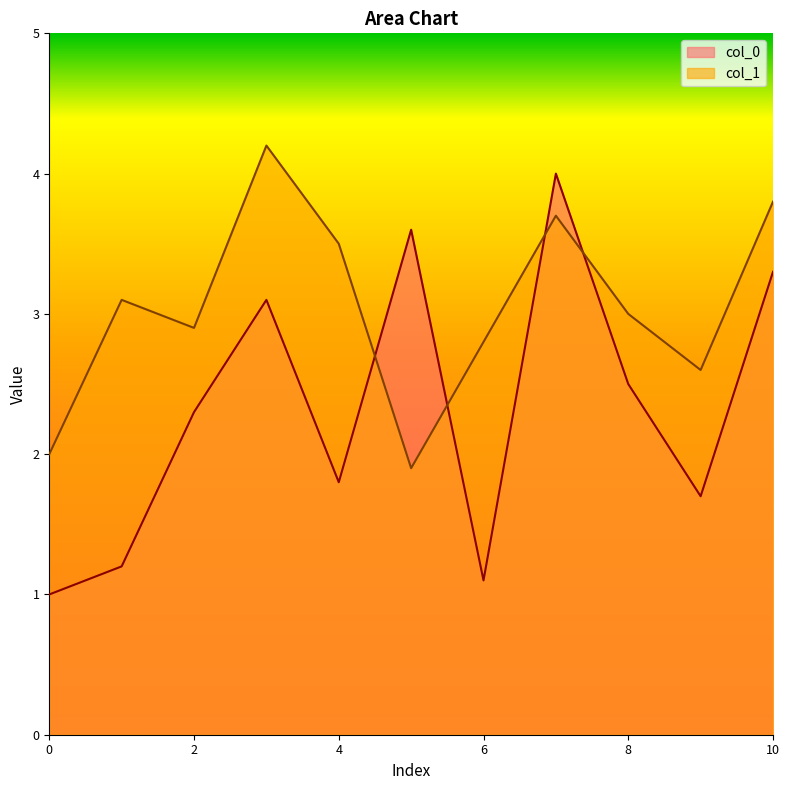

What is the minimum value for col_1?

1.9